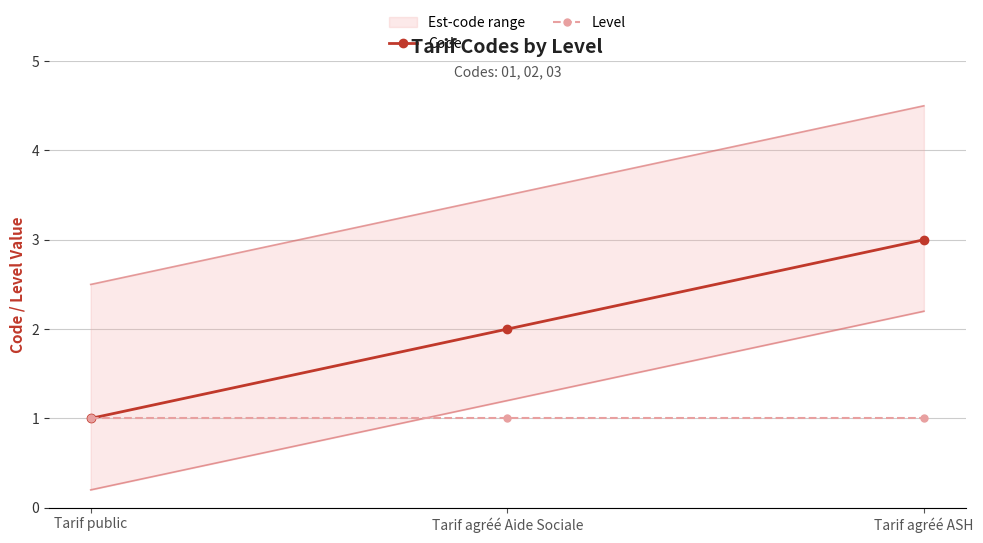

How many data points in Code are above 2?

1